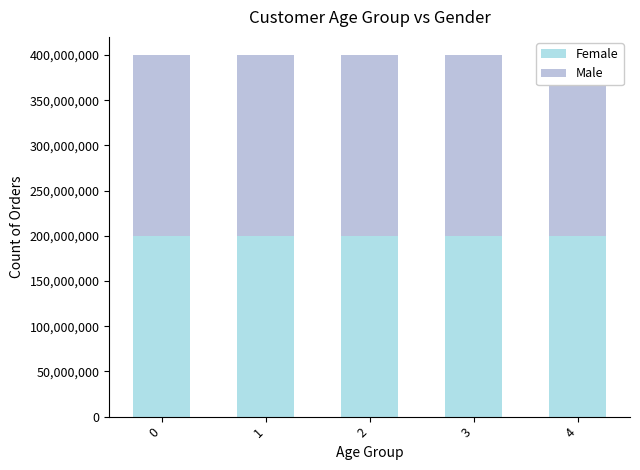

Is it true that Female equals 200000475 at 3?

True